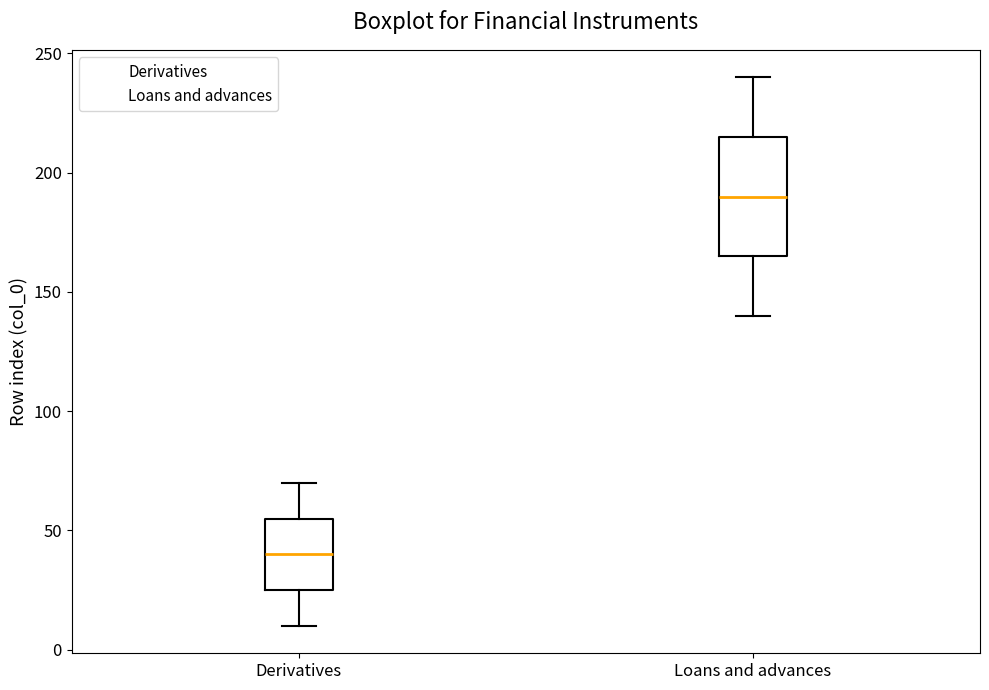

Comparing the boxes themselves (not the whiskers), which one is the tallest?

Loans and advances